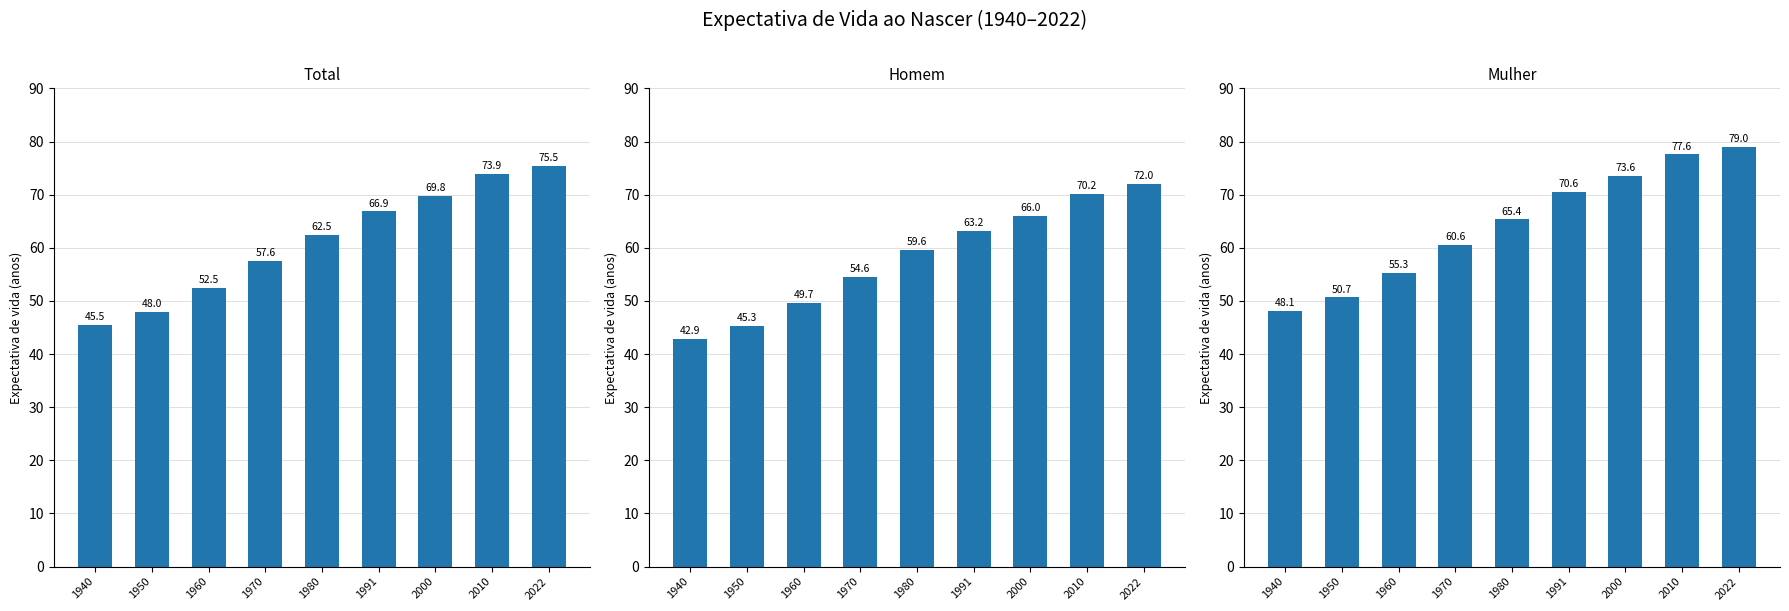

Which series has the largest total across all categories?

Mulher